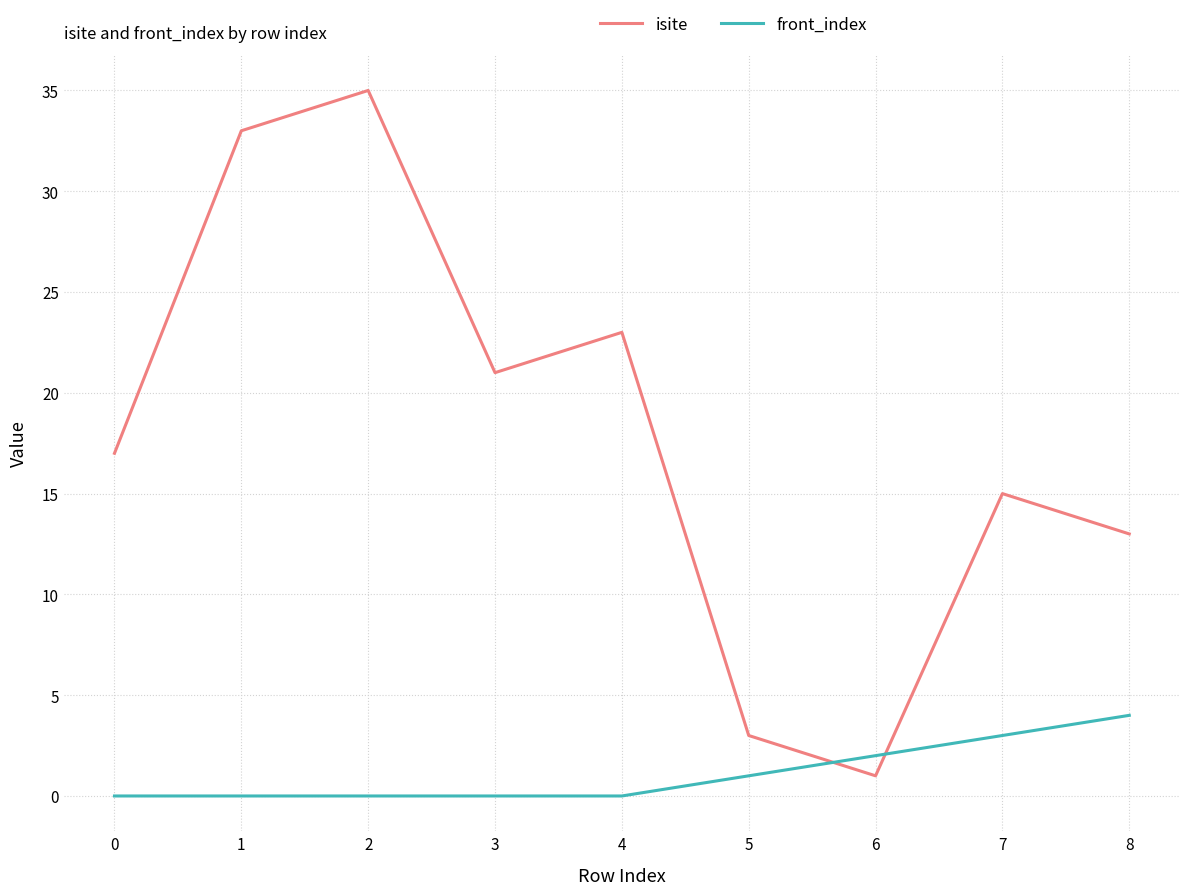

Between 3 and 5, which series saw the biggest shift?

isite